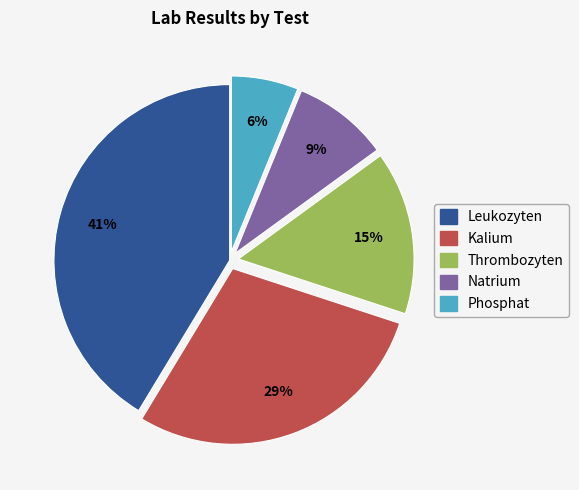

To the nearest percent, what is the average slice percentage?

20%